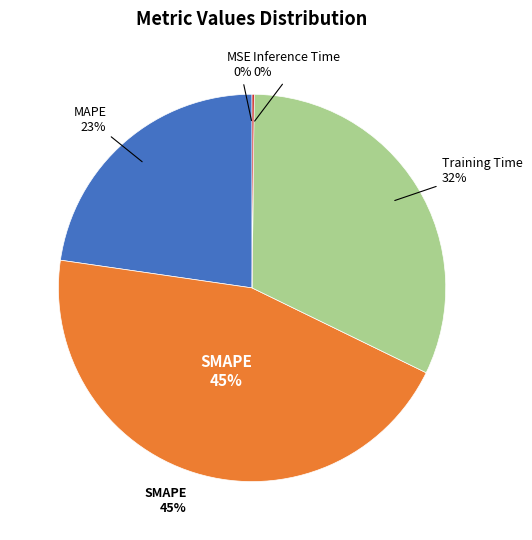

What is the change in value from MSE to SMAPE?

+2.0